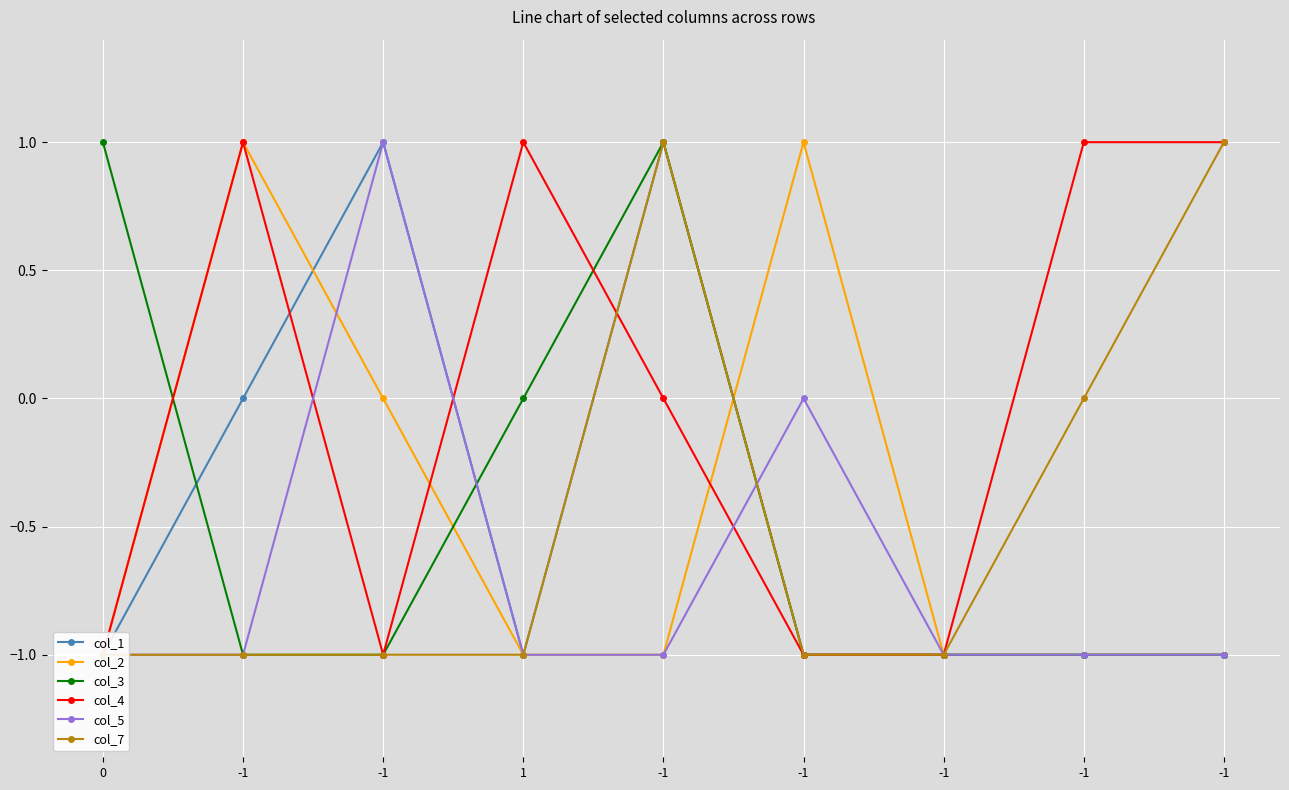

Reading right to left, transcribe all the data shown in this chart.

col_1: -1	-1	-1	-1	1	-1	1	0	-1
col_2: -1	-1	-1	1	-1	-1	0	1	-1
col_3: -1	-1	-1	-1	1	0	-1	-1	1
col_4: 1	1	-1	-1	0	1	-1	1	-1
col_5: -1	-1	-1	0	-1	-1	1	-1	-1
col_7: 1	0	-1	-1	1	-1	-1	-1	-1